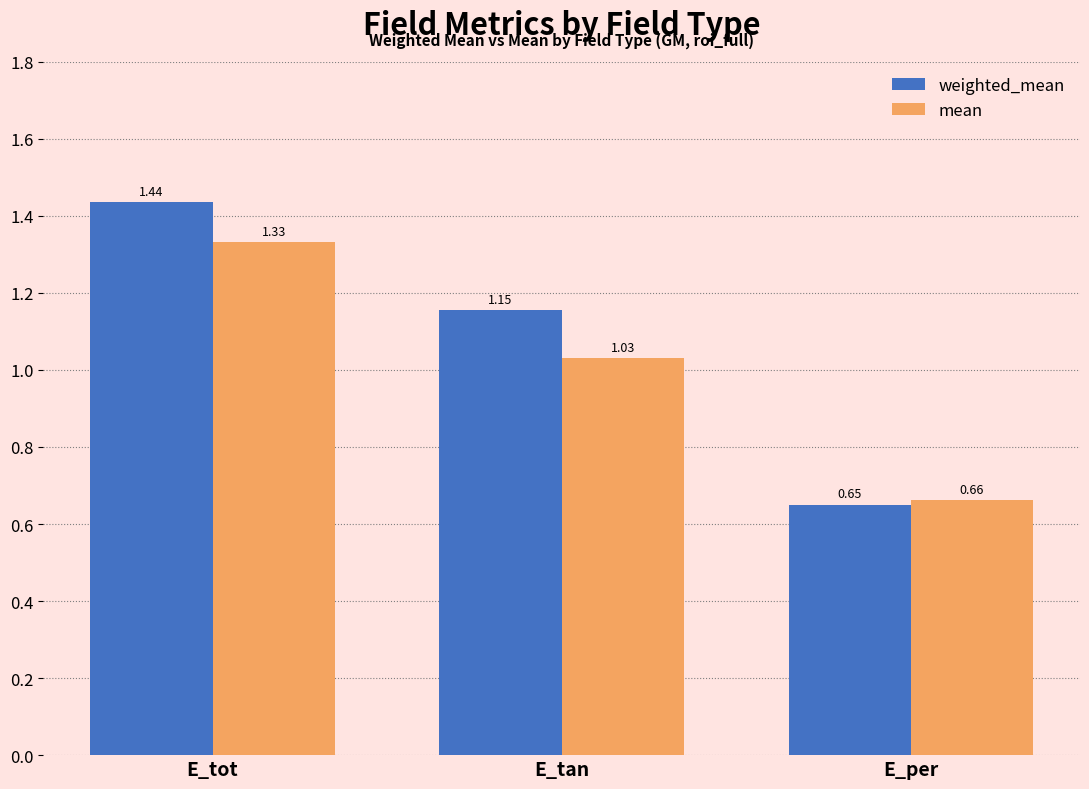

What is the label of the 3rd bar from the right?

E_tot